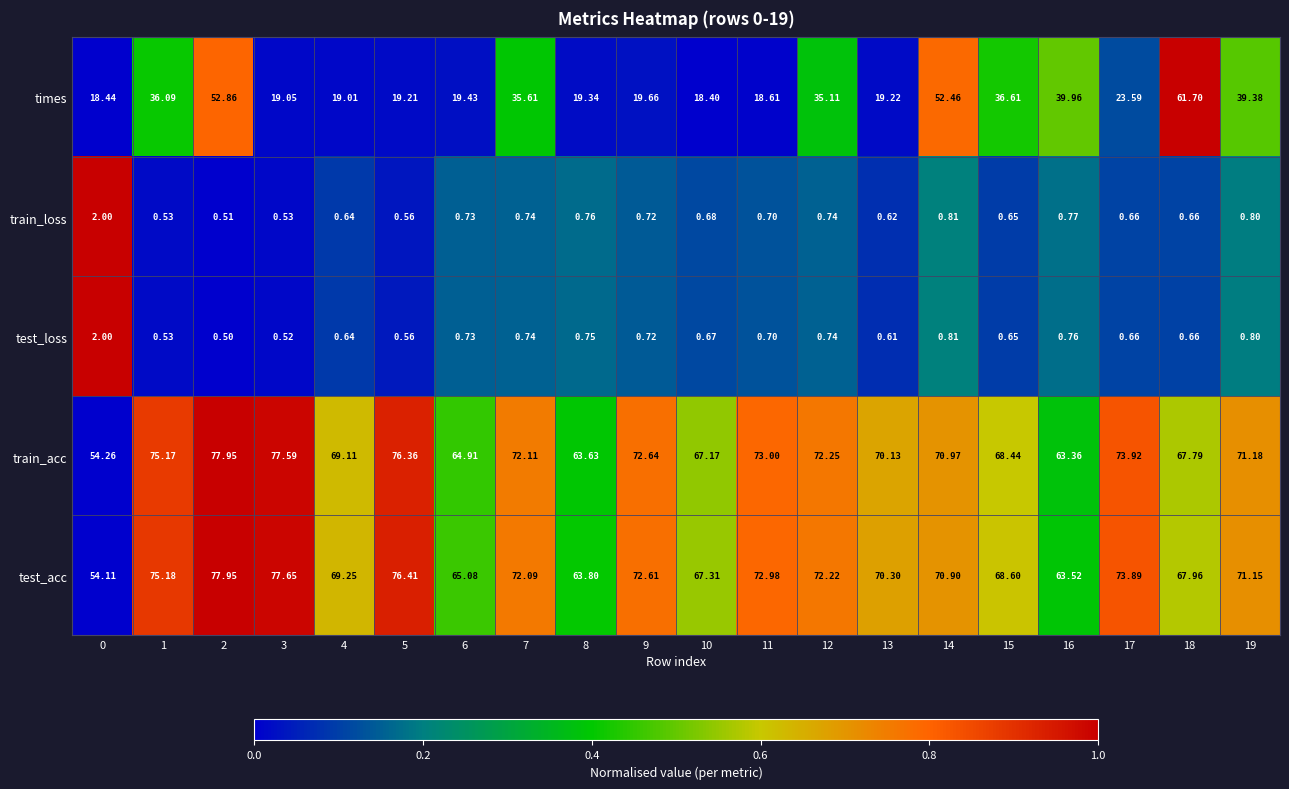

Which series has the widest spread of values?

times